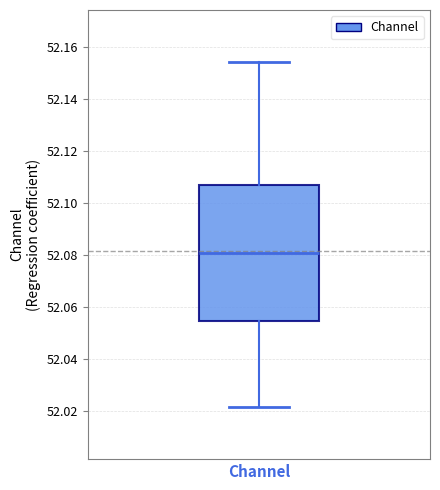

Read this box plot against the y-axis: the position of the median line, the range covered by the box, and the ends of both whiskers. The values are not printed on the chart, so give them approximately, as read against the axis.

median 52.080, box 52.054 to 52.108, whiskers 52.022 to 52.154